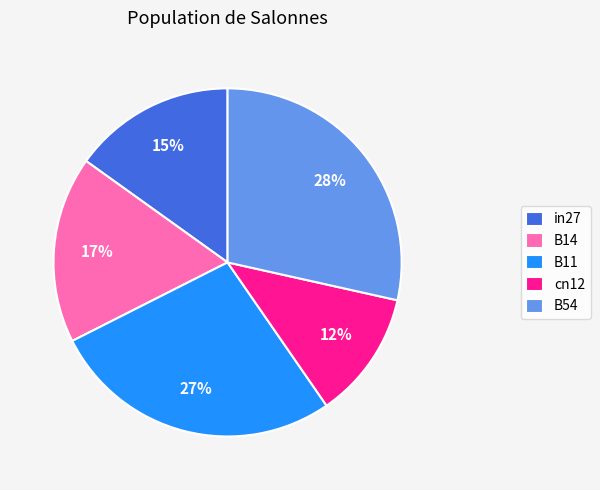

To the nearest percent, what is the difference between the cn12 and B11 slice percentages?

15%